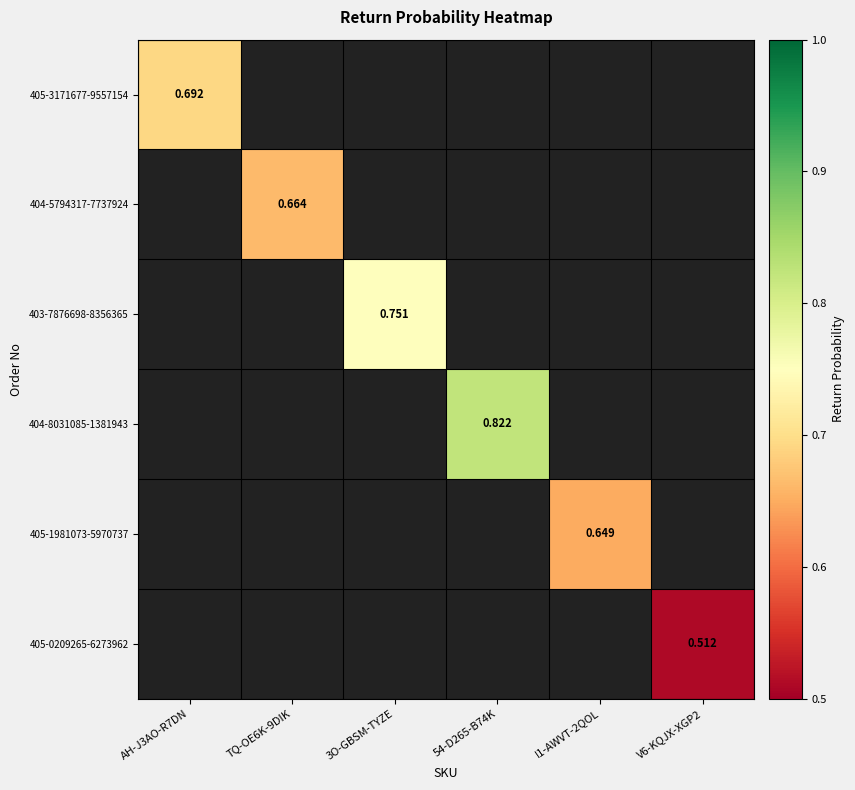

What is the smallest value displayed?

0.5